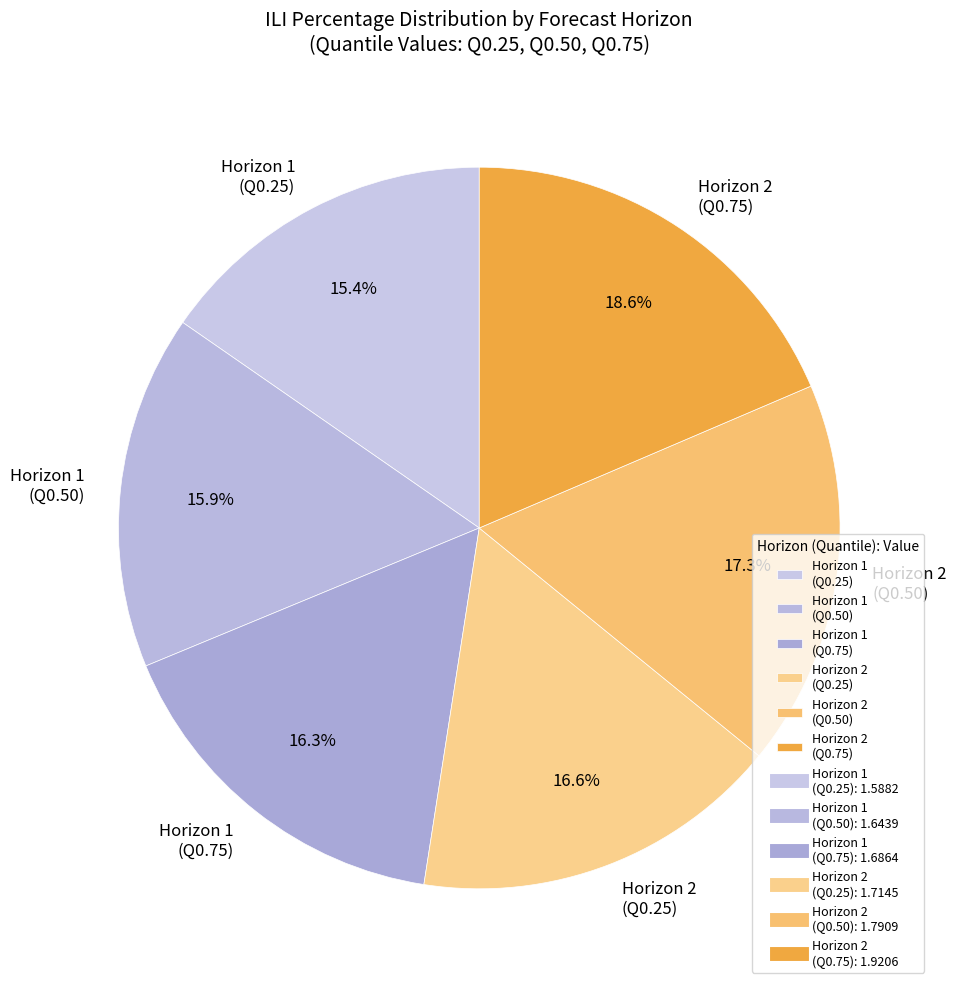

Which slice is the largest?

Horizon 2 (Q0.75)